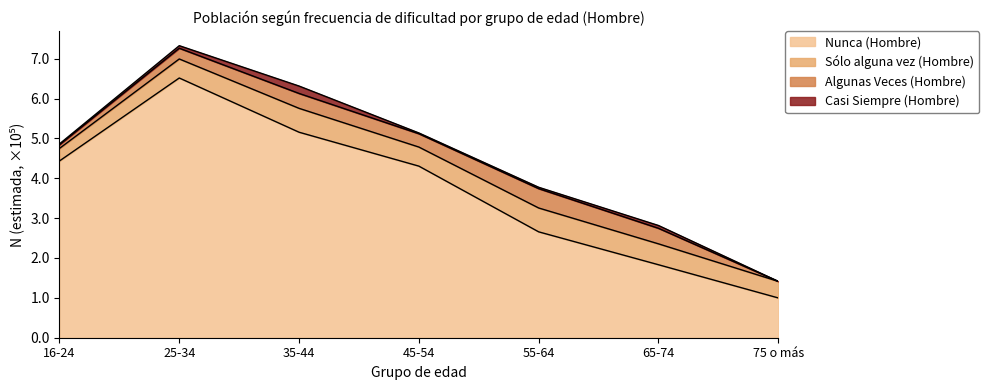

True or false: Sólo alguna vez (Hombre) and Algunas Veces (Hombre) cross at least once.

False